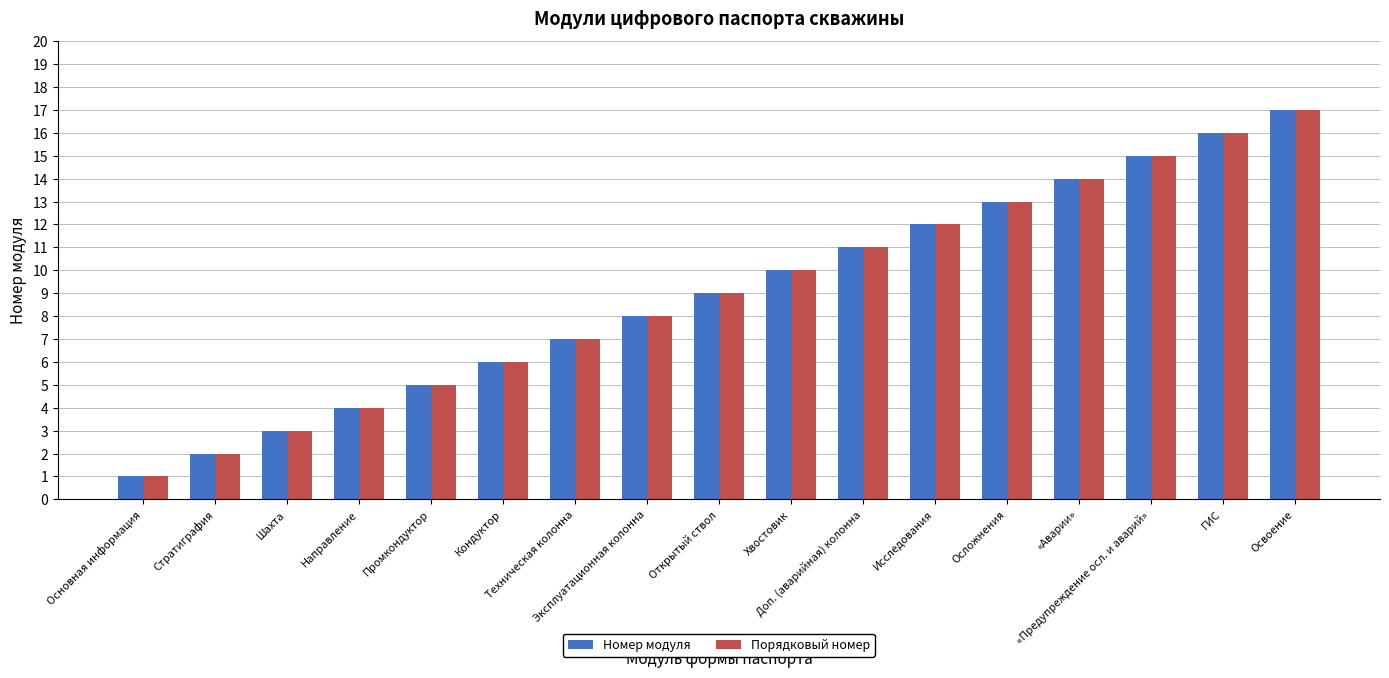

What is the maximum value for Порядковый номер?

17